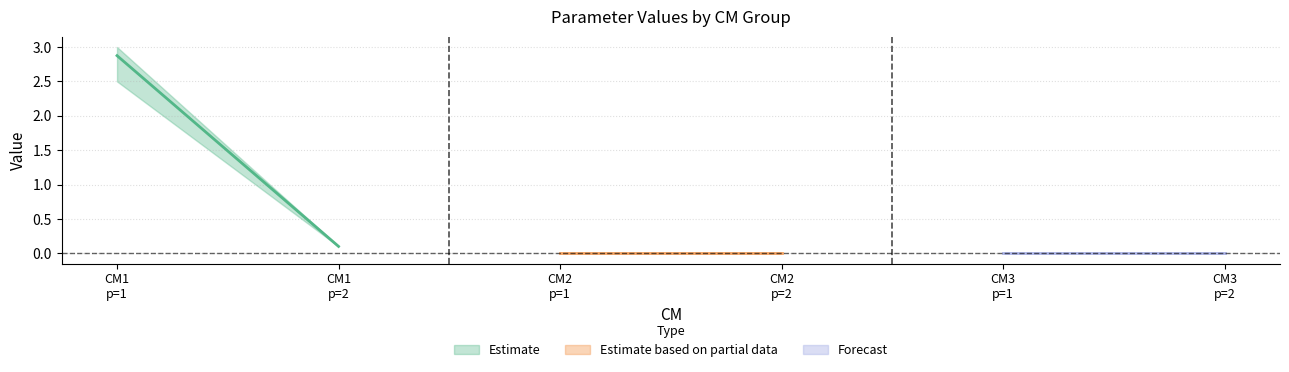

True or false: C2 has a value of 4.5 at param=1.

False